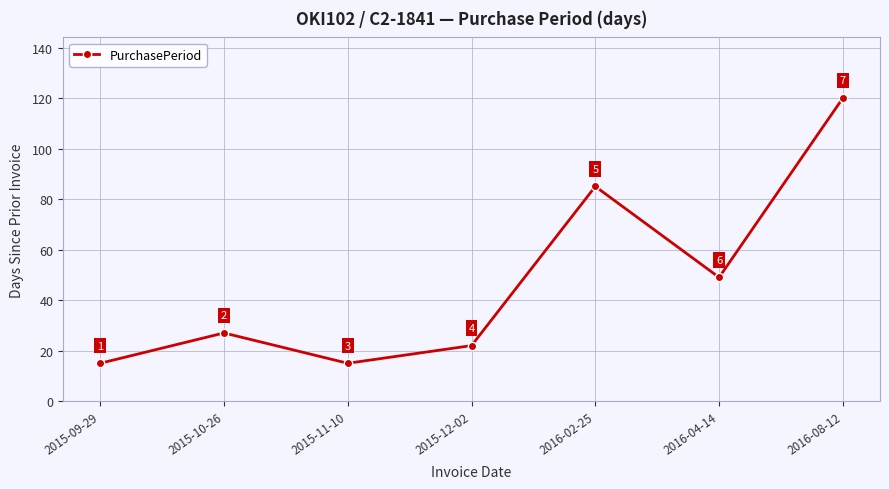

What is the difference between the maximum and minimum values?

105